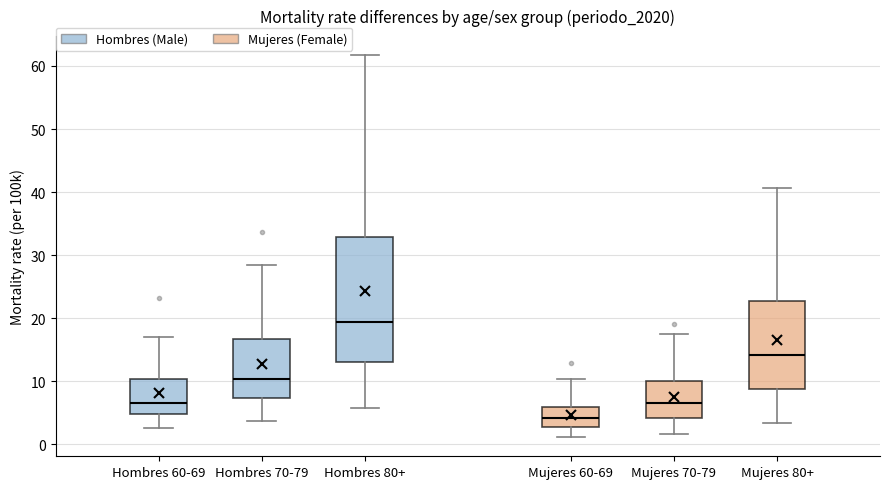

Comparing the boxes themselves (not the whiskers), which one is the tallest?

Hombres 80+